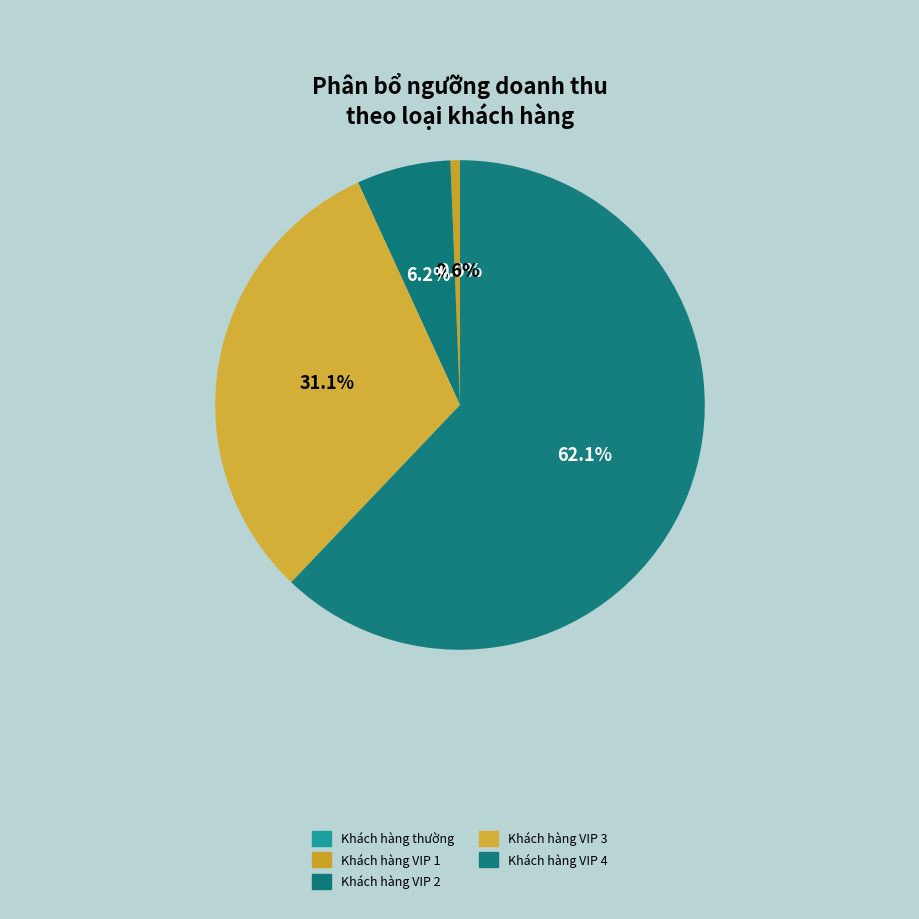

To the nearest percent, what portion does Khách hàng VIP 1 represent?

1%